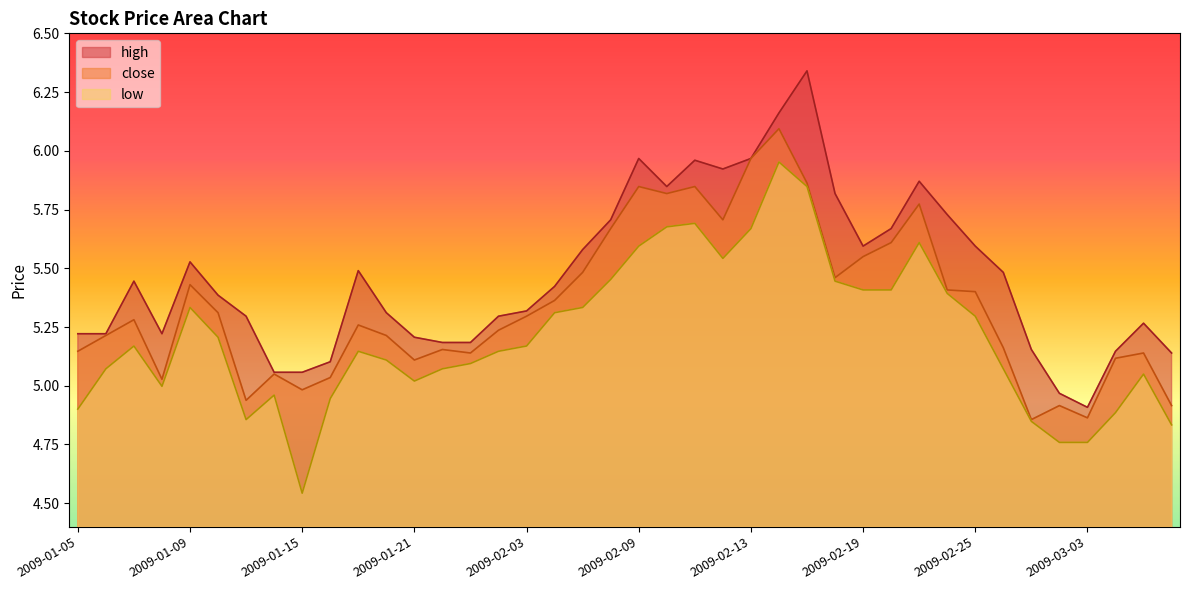

True or false: high has a value of 5.4 at 2009-02-04.

True